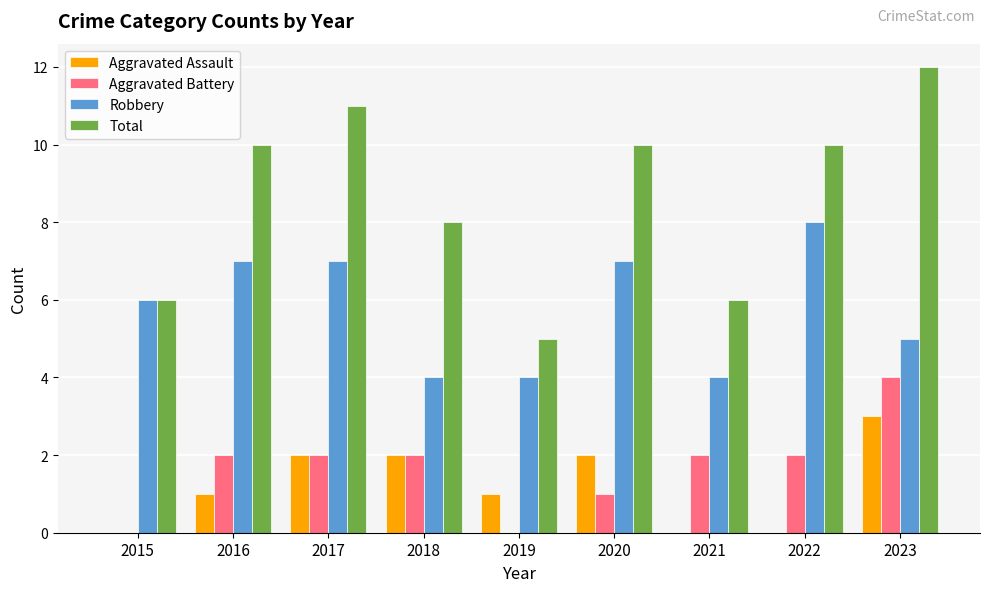

How many distinct data groups are displayed?

4